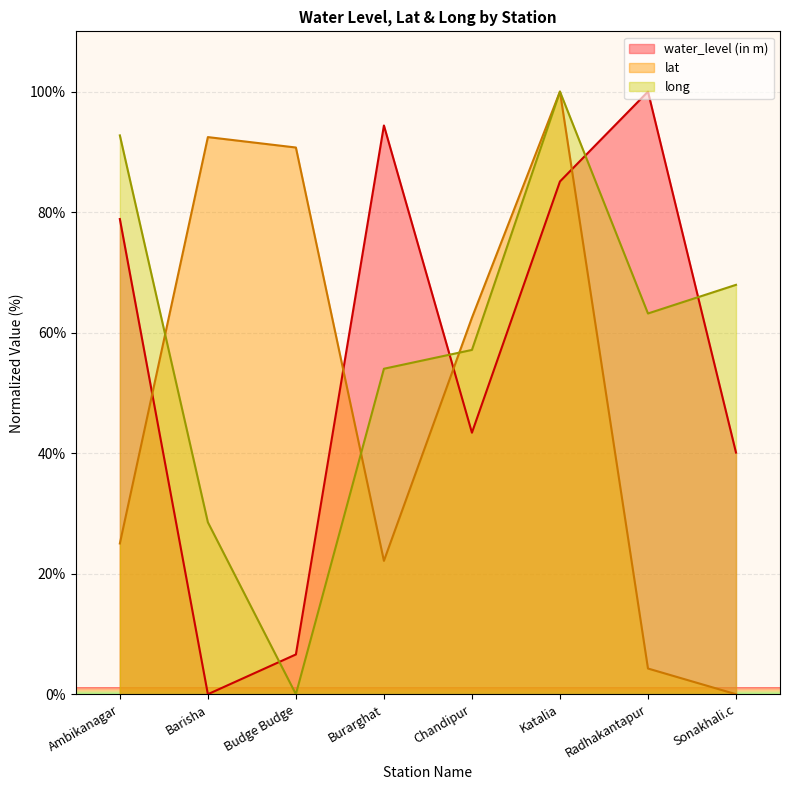

At which category does lat reach its first local peak?

Barisha